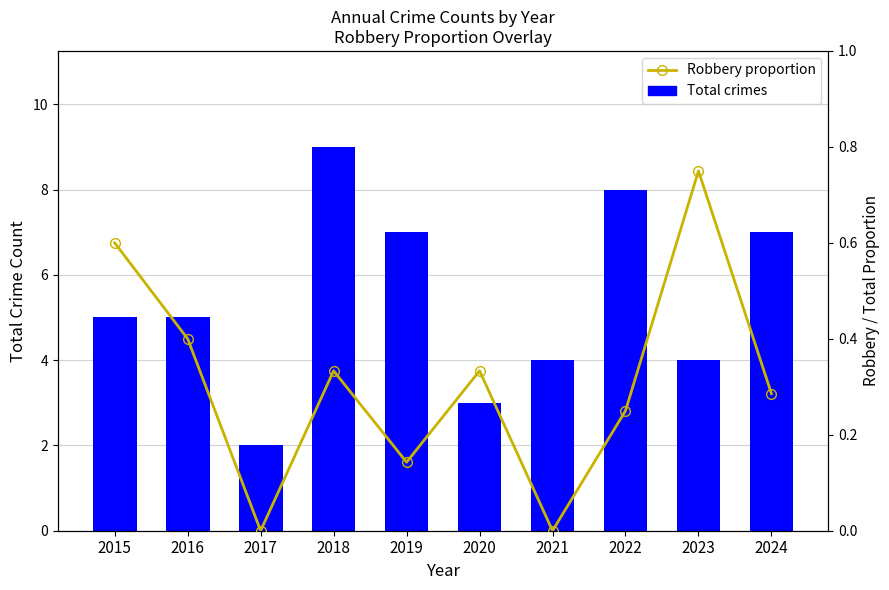

Reading left to right, transcribe all the data shown in this chart.

Total crimes: 5.0	5.0	2.0	9.0	7.0	3.0	4.0	8.0	4.0	7.0
Robbery proportion: 0.6	0.4	0.0	0.3	0.1	0.3	0.0	0.2	0.8	0.3